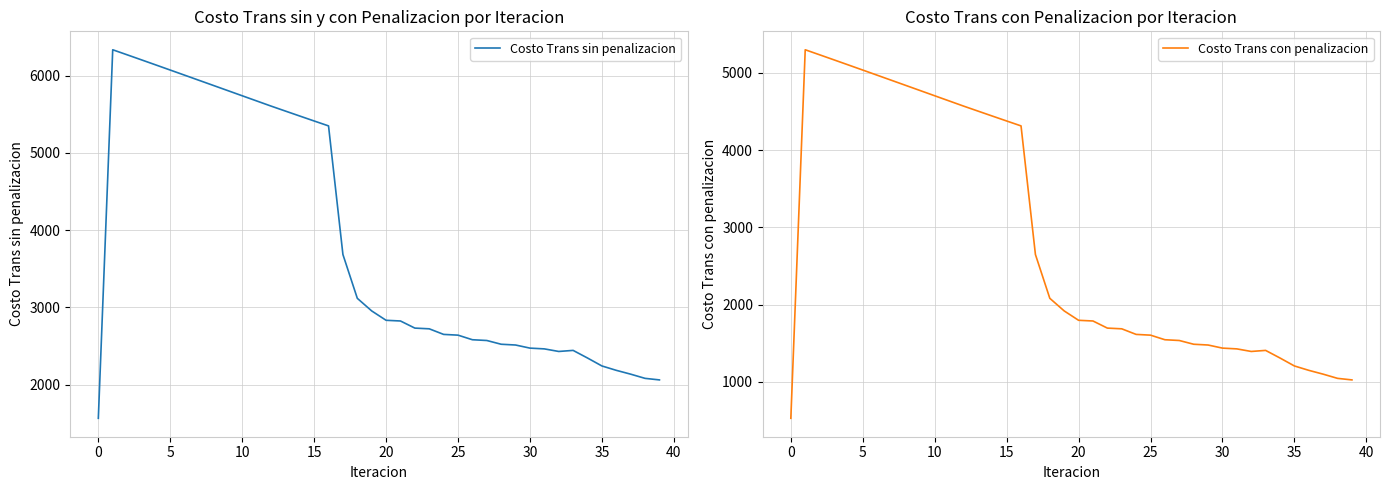

What is the sum of the Costo Trans con penalizacion values at 25 and 0?

2136.1